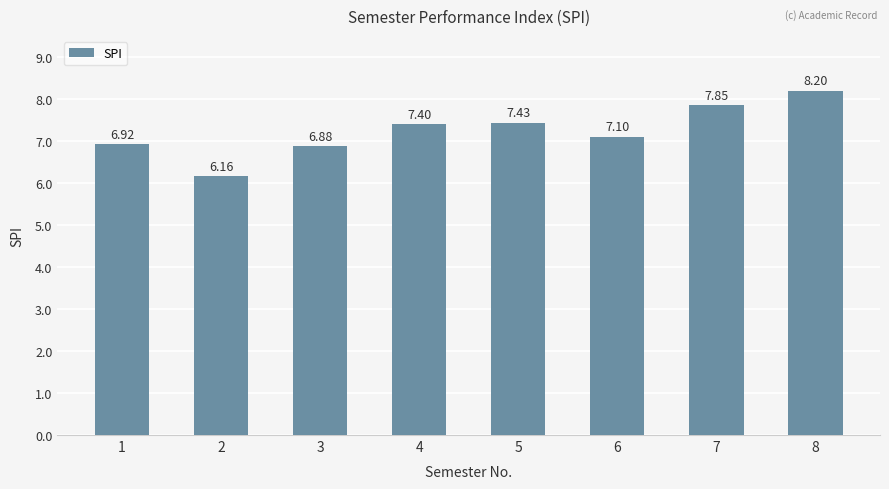

Rank the categories by value from highest to lowest.

8, 7, 5, 4, 6, 1, 3, 2